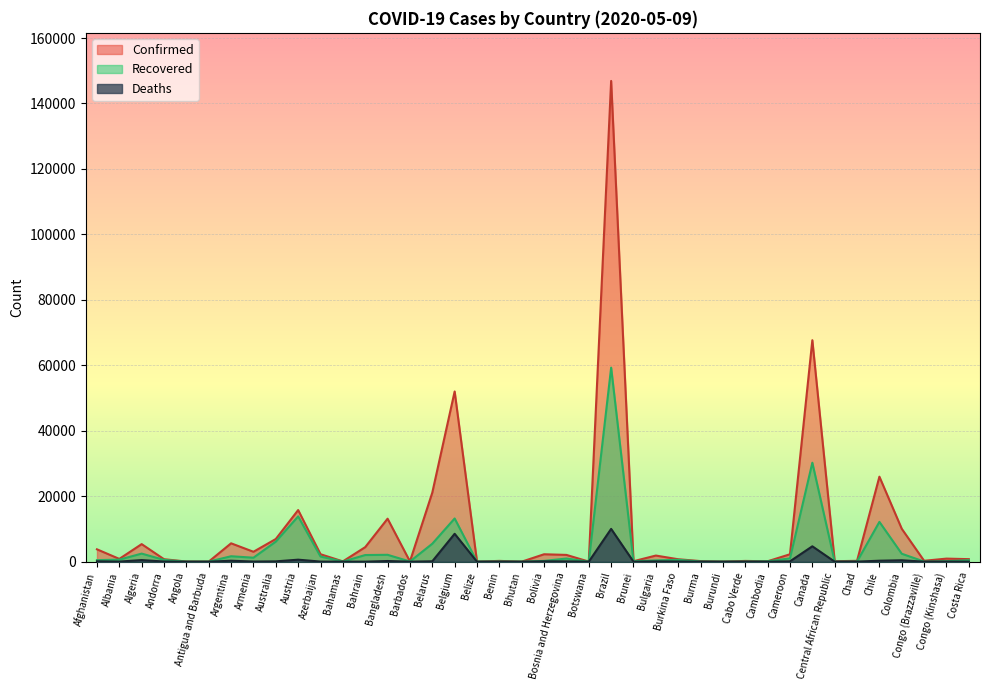

True or false: Deaths and Confirmed cross at least once.

False